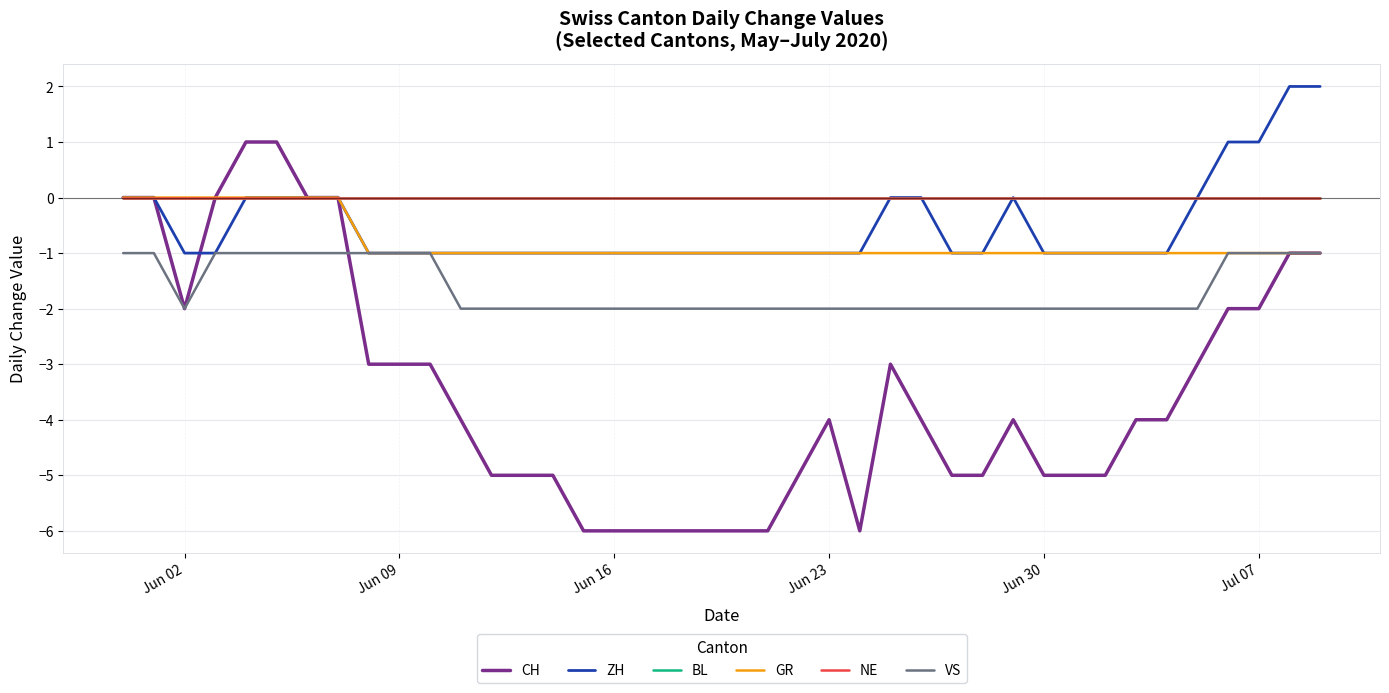

Does the chart have visible grid lines?

Yes